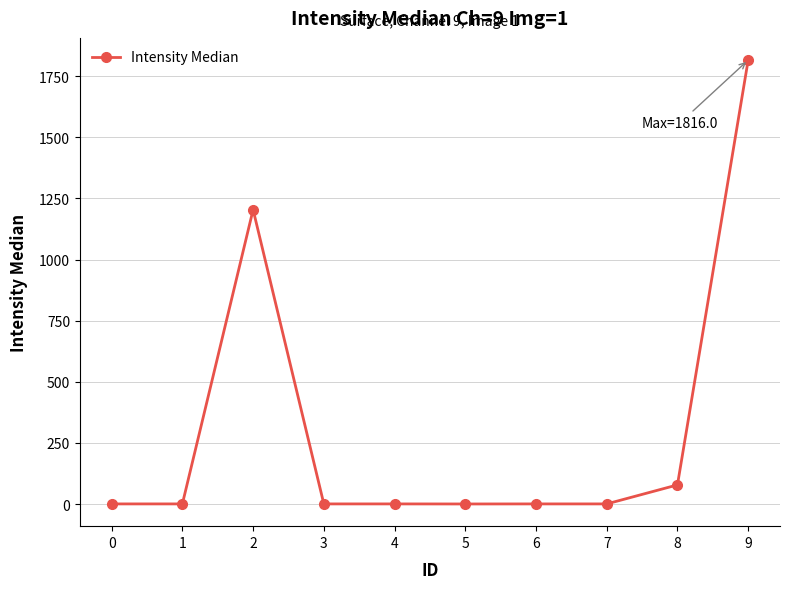

Which label corresponds to the largest value in the chart?

9